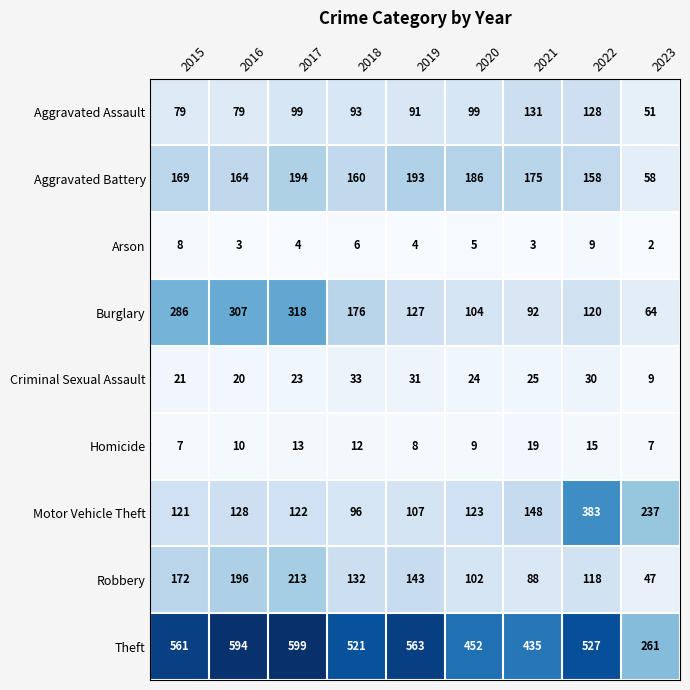

How many data points does each series have?

9